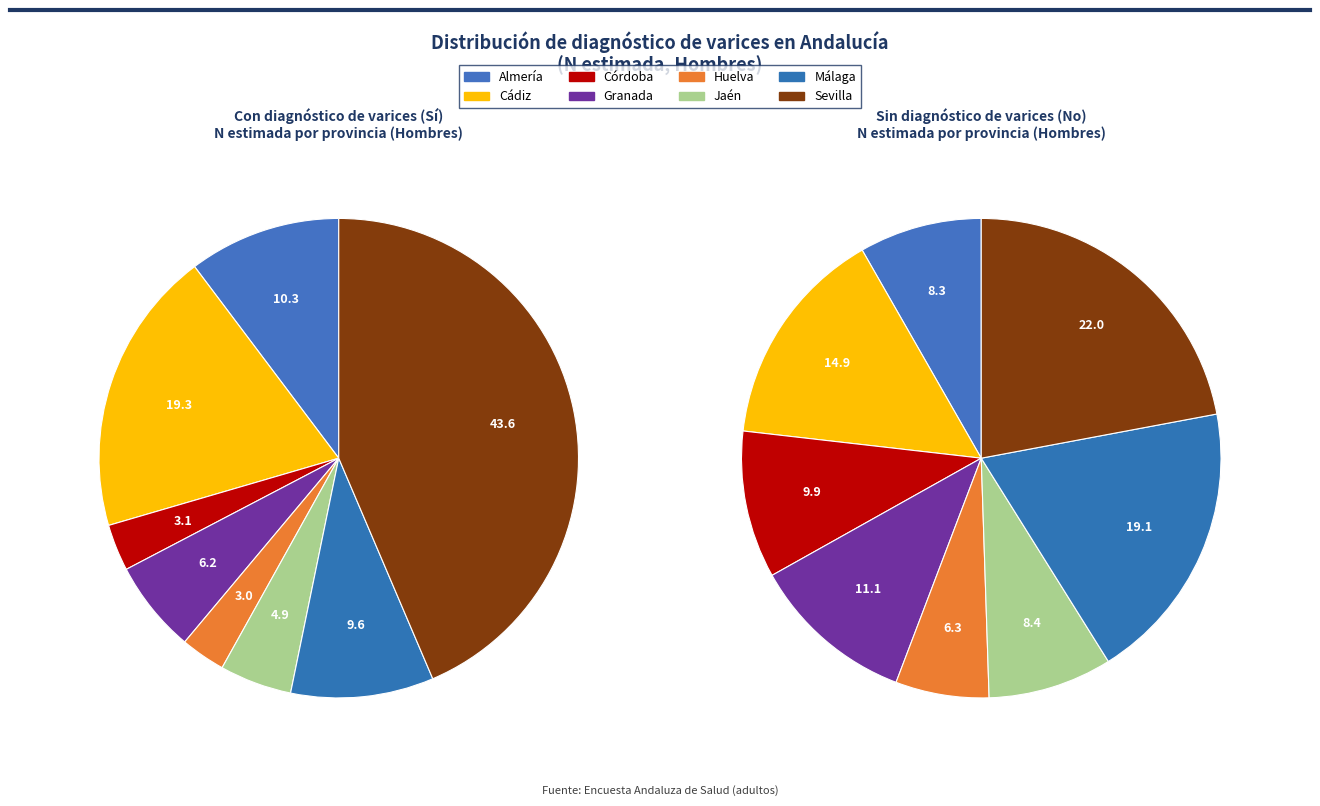

Rank the series at Jaén from highest to lowest value.

No, Sí